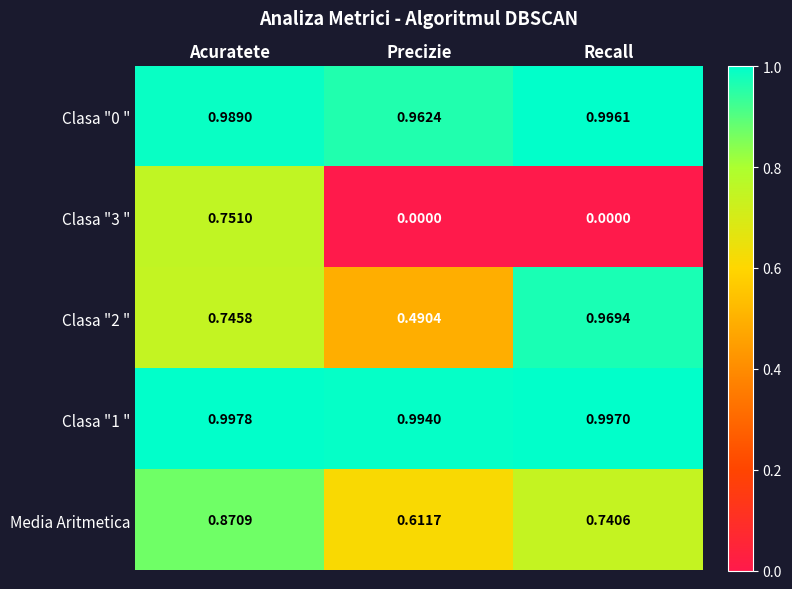

At which label does Clasa "1 " reach its minimum?

Precizie